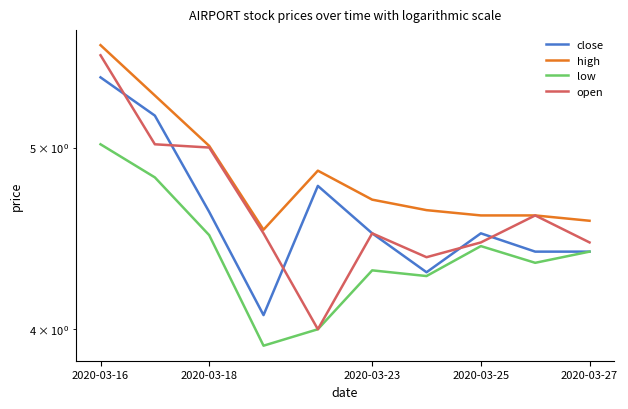

True or false: open has more than 0 interior local peaks.

True